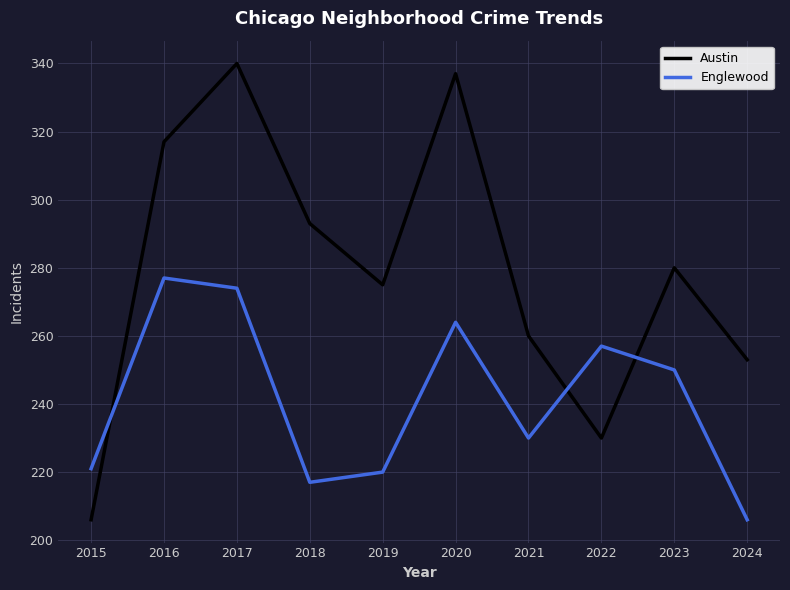

The value of Englewood at 2024 is 94. True or false?

False